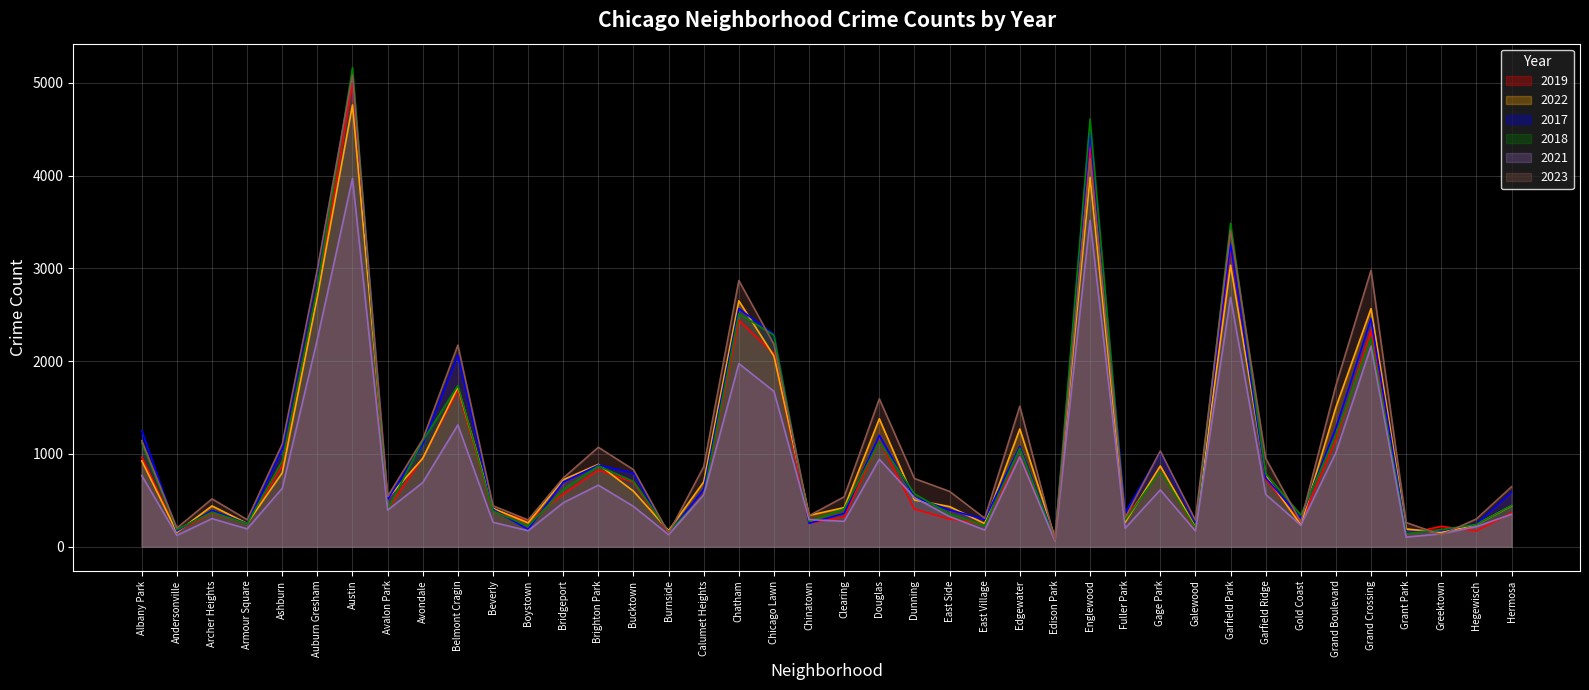

Which label corresponds to the largest value in the chart?

Austin